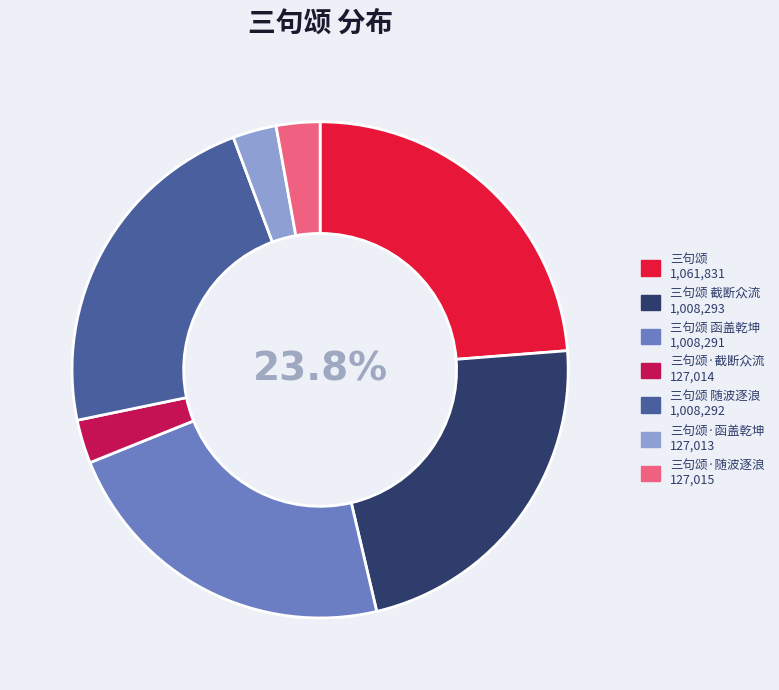

Which category has the smallest portion of the pie?

三句颂·函盖乾坤